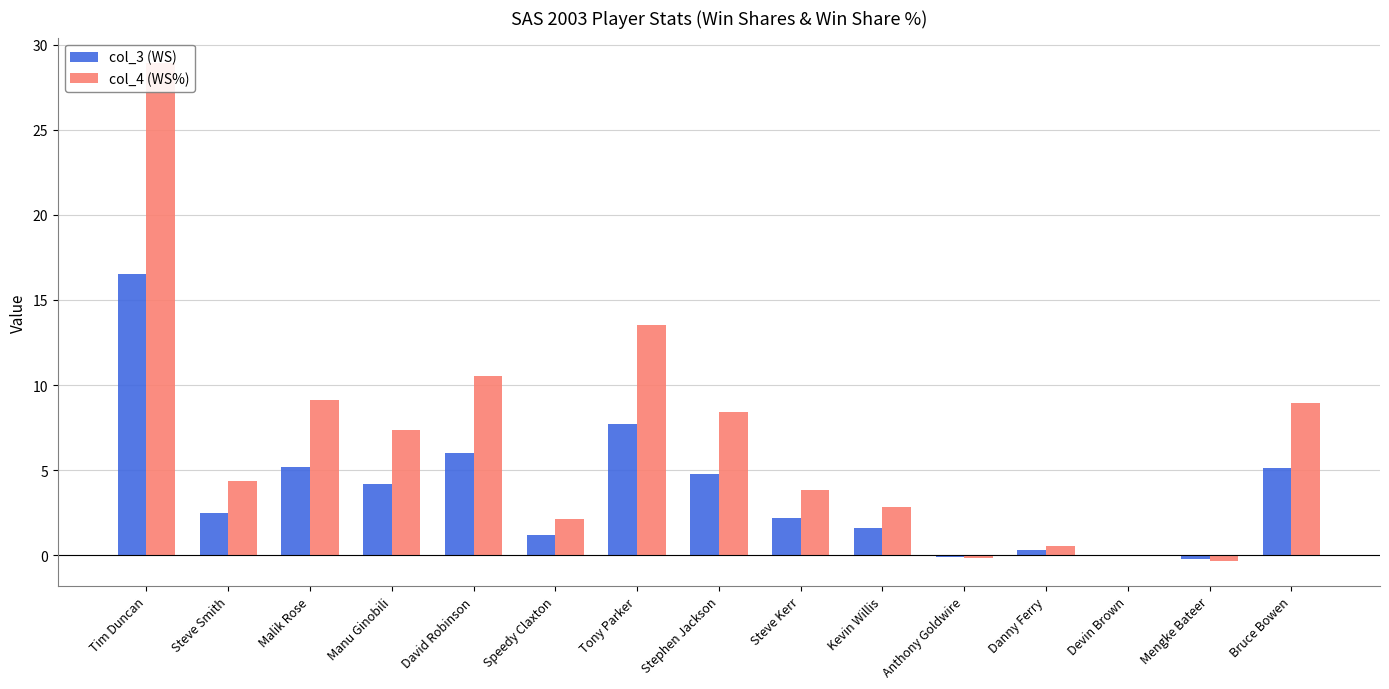

What are all the series names shown in the legend?

col_3 (WS), col_4 (WS%)